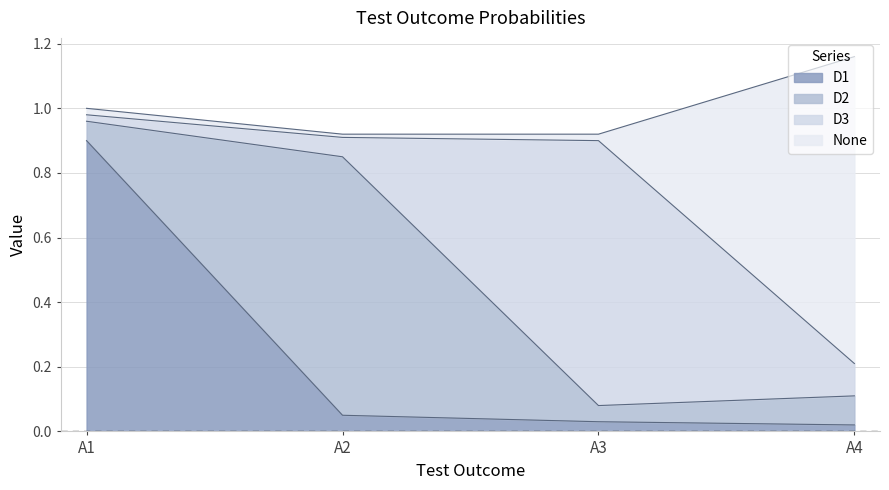

What are all the series names shown in the legend?

D1, D2, D3, None